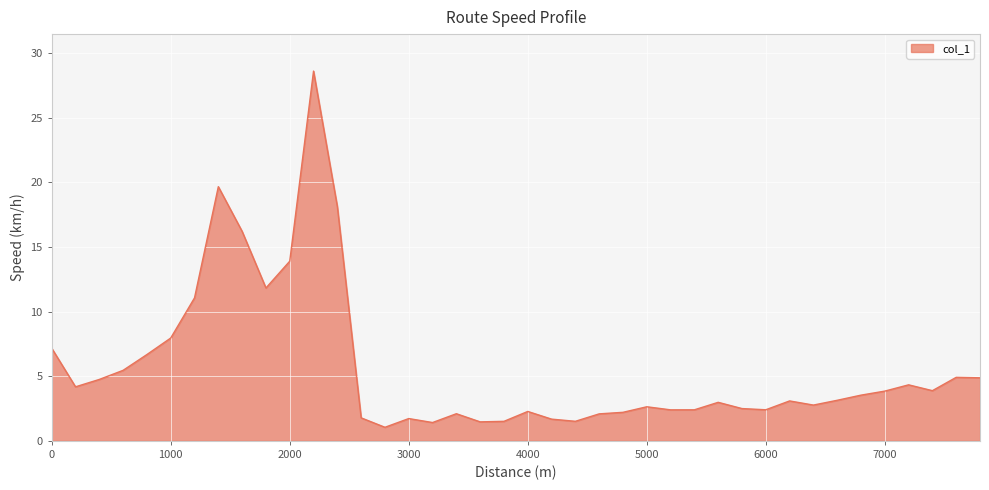

What is the minimum value shown in the chart?

1.1